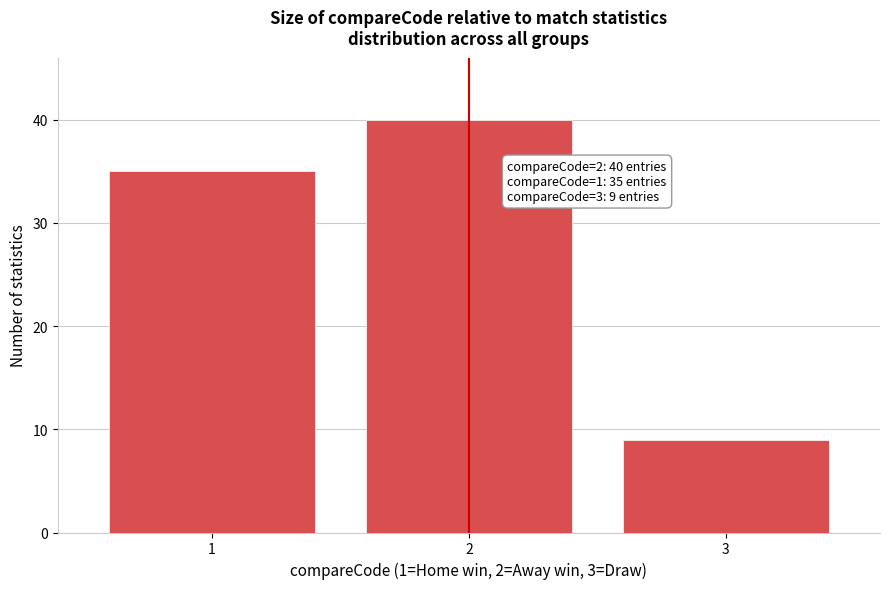

Reading left to right, transcribe all the data shown in this chart.

35	40	9